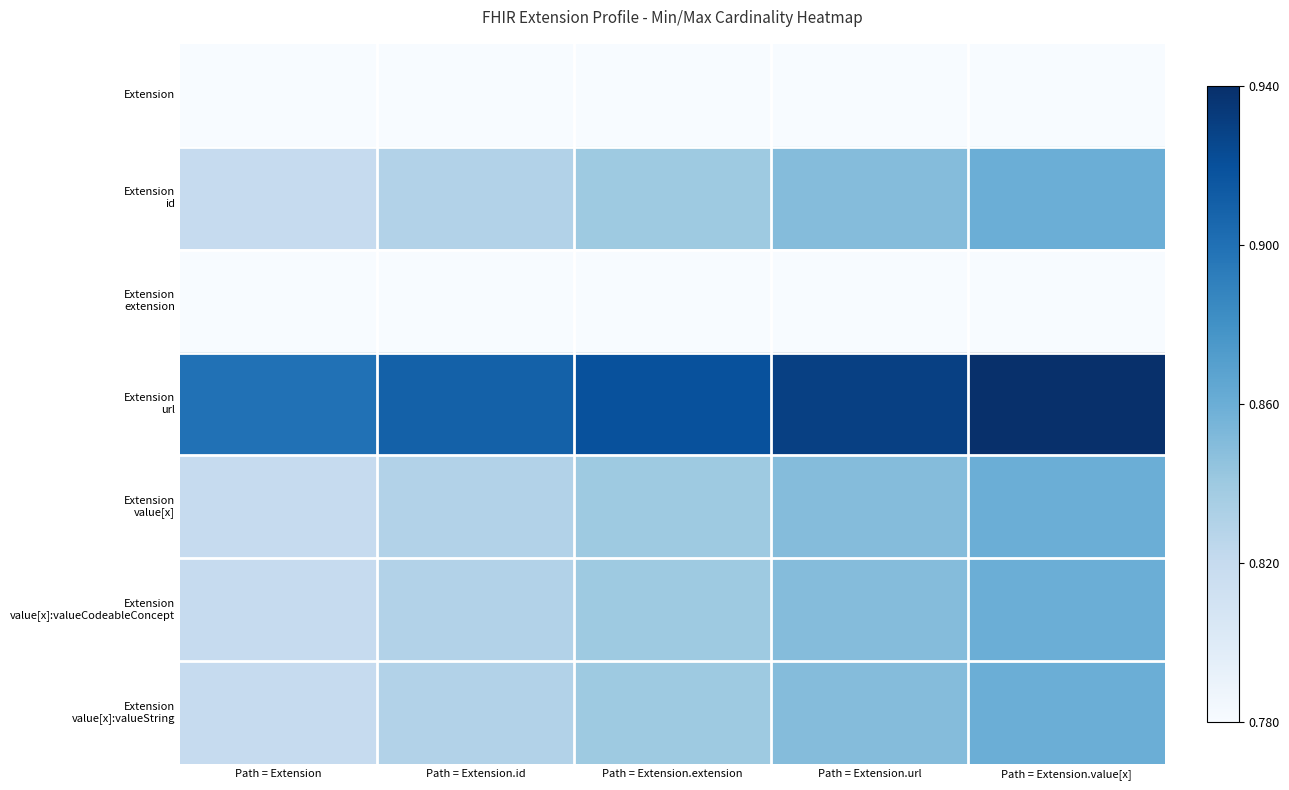

What is the spread (max minus min) of values at Path = Extension?

0.1